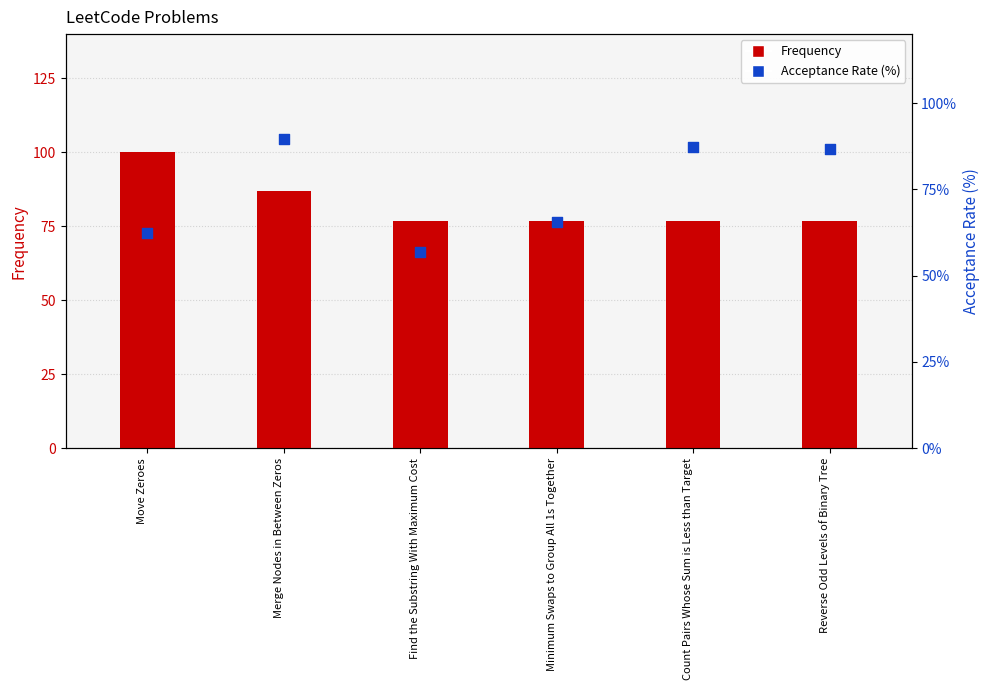

Which series reaches the maximum Y coordinate?

Frequency